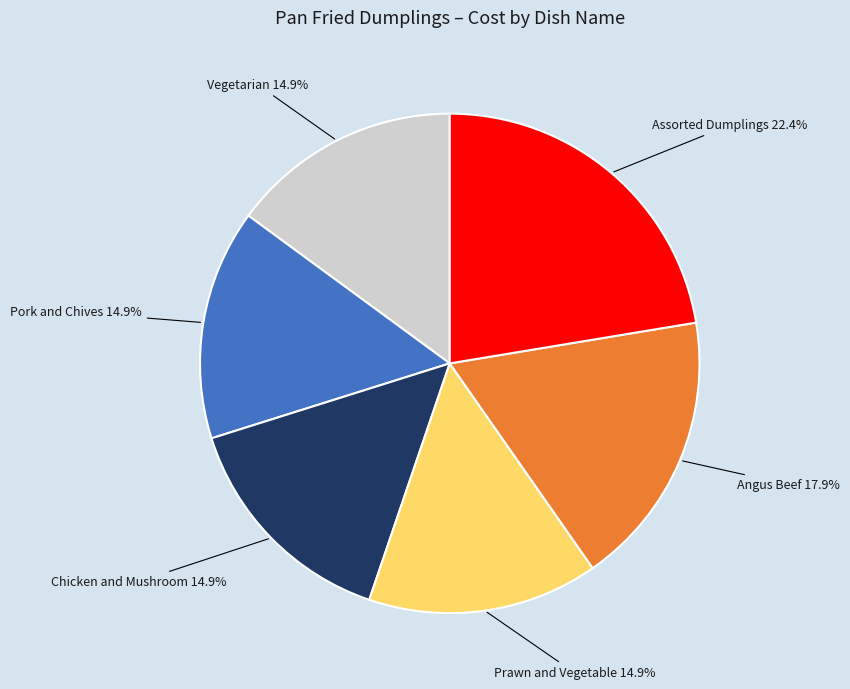

Is it true that Assorted Dumplings is 15% of the pie?

False